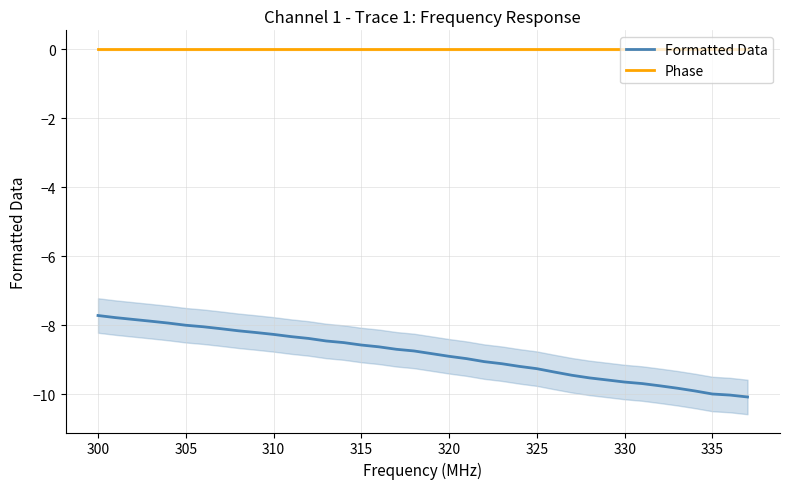

True or false: Phase and Formatted Data intersect in this chart.

False